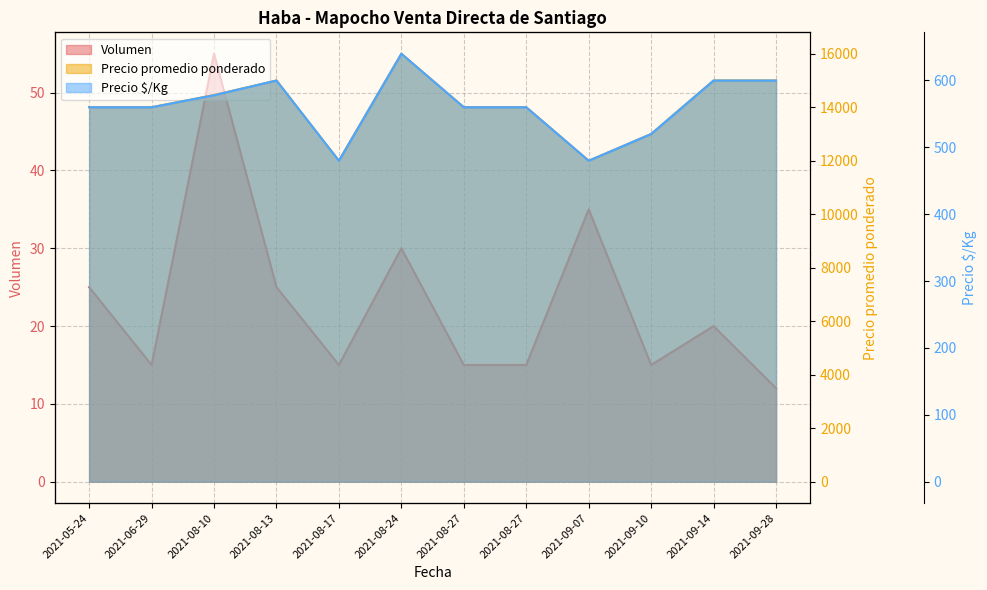

What is the label of the 5th point from the left?

2021-08-17